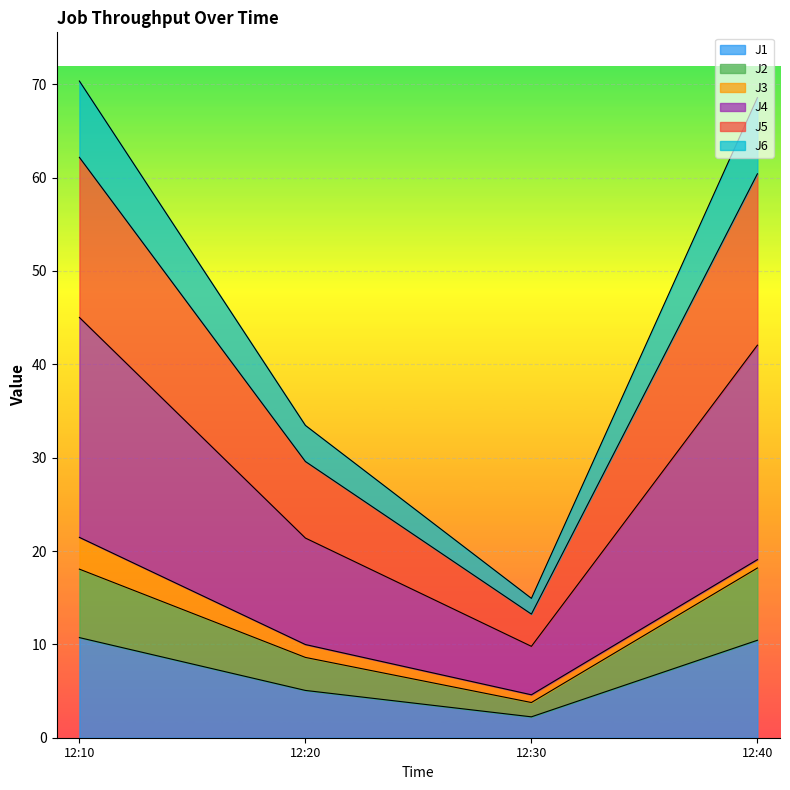

What is the lowest value of the J1 series?

2.2